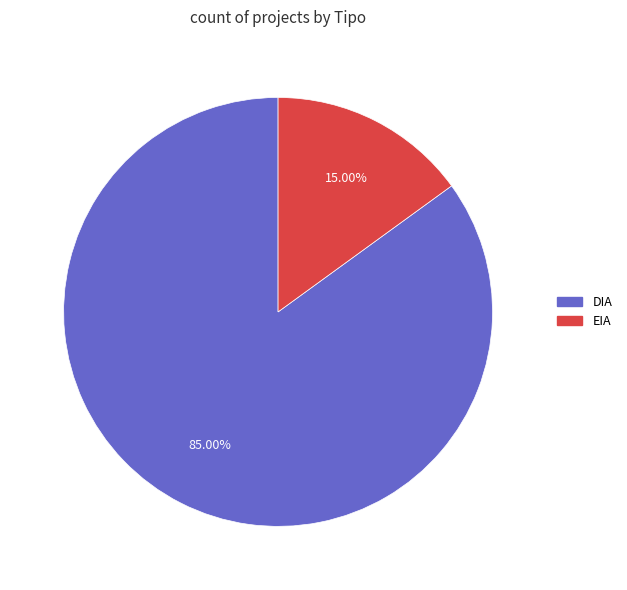

How many slices are in this pie chart?

2